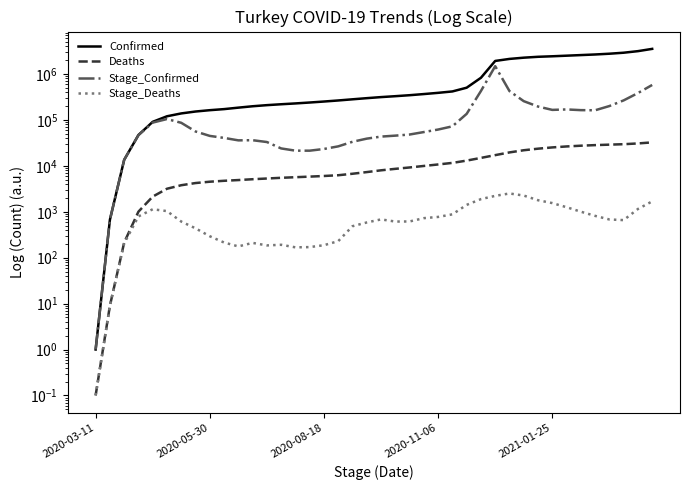

Reading left to right, extract all data points from this chart.

Confirmed: 1.0	670.0	13531.0	47029.0	90980.0	120204.0	138657.0	152587.0	163103.0	172114.0	185245.0	198613.0	209962.0	219641.0	228924.0	239622.0	251805.0	265515.0	281509.0	298039.0	314433.0	329138.0	345678.0	366208.0	389256.0	417594.0	503738.0	828295.0	1928165.0	2133373.0	2270101.0	2373115.0	2435247.0	2508988.0	2586183.0	2665194.0	2769230.0	2911642.0	3149094.0	3529601.0
Deaths: 0.1	9.0	214.0	1006.0	2140.0	3174.0	3786.0	4222.0	4515.0	4729.0	4905.0	5115.0	5300.0	5491.0	5659.0	5829.0	6016.0	6245.0	6730.0	7315.0	7997.0	8609.0	9224.0	9950.0	10722.0	11601.0	13014.0	14900.0	17121.0	19624.0	21879.0	23664.0	25210.0	26467.0	27471.0	28285.0	28965.0	29623.0	30772.0	32456.0
Stage_Confirmed: 1.0	670.0	13522.0	46572.0	87551.0	104634.0	86597.0	56110.0	44894.0	40615.0	35918.0	36192.0	33038.0	23951.0	21423.0	21406.0	23320.0	26586.0	33455.0	39157.0	43373.0	45511.0	48115.0	54485.0	61787.0	72579.0	135762.0	426510.0	1482012.0	425139.0	256443.0	195898.0	165536.0	169375.0	163517.0	162394.0	200652.0	266538.0	384609.0	577792.0
Stage_Deaths: 0.1	9.0	205.0	792.0	1134.0	1034.0	612.0	436.0	293.0	214.0	176.0	210.0	185.0	191.0	168.0	170.0	187.0	229.0	485.0	585.0	682.0	612.0	615.0	726.0	772.0	879.0	1413.0	1886.0	2221.0	2503.0	2255.0	1785.0	1546.0	1257.0	1004.0	814.0	680.0	658.0	1149.0	1684.0